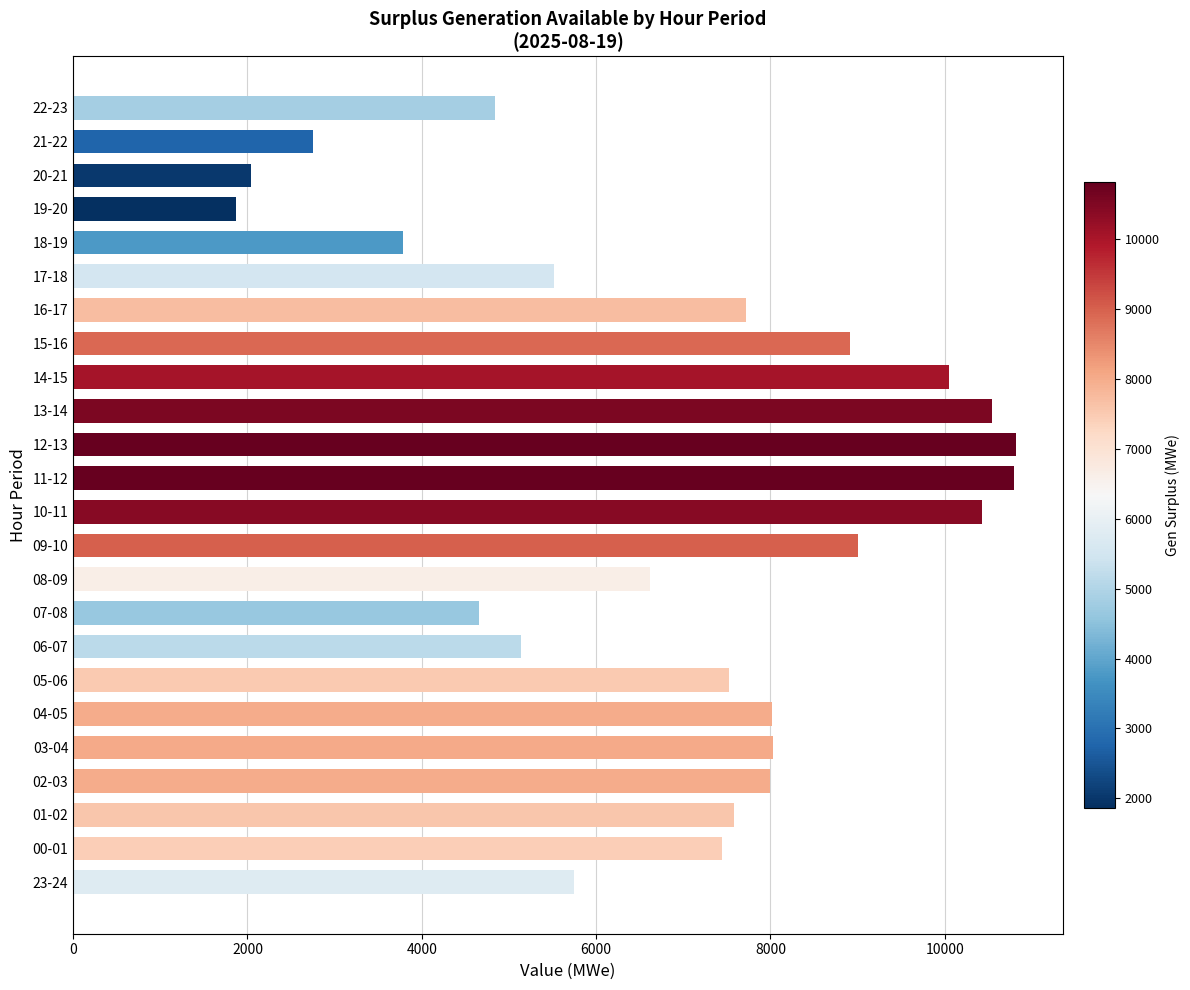

Which has a higher value, 10-11 or 14-15?

10-11